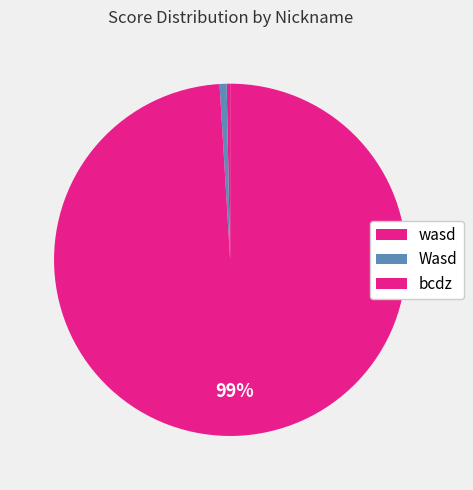

Which slice is the smallest?

wasd